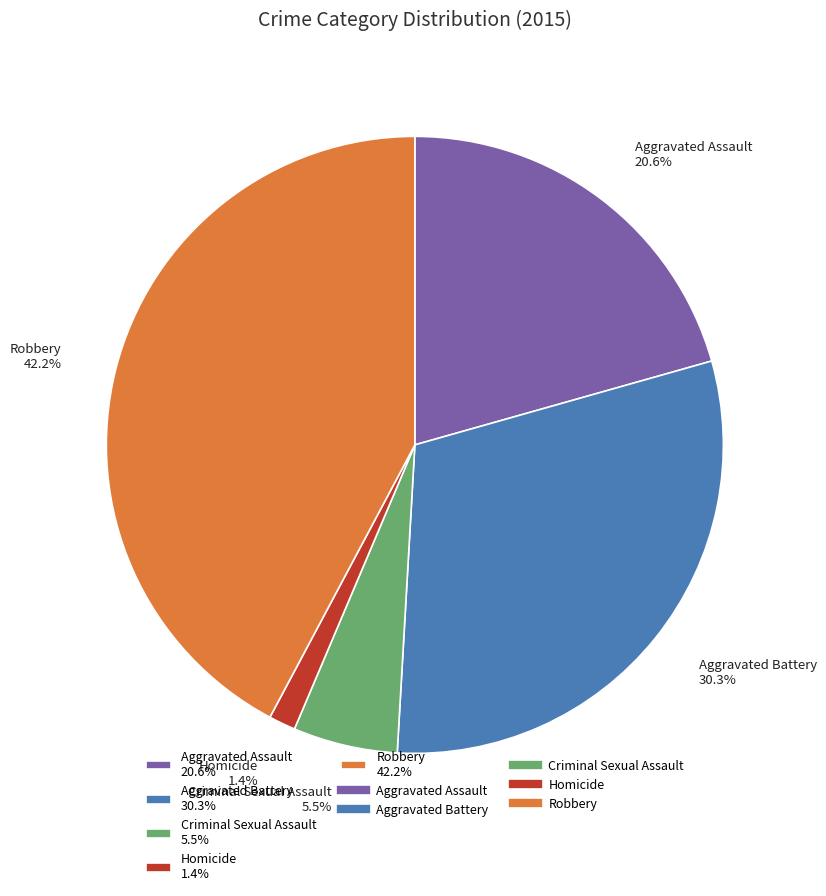

To the nearest percent, what is the combined percentage of Aggravated Assault and Criminal Sexual Assault?

26%